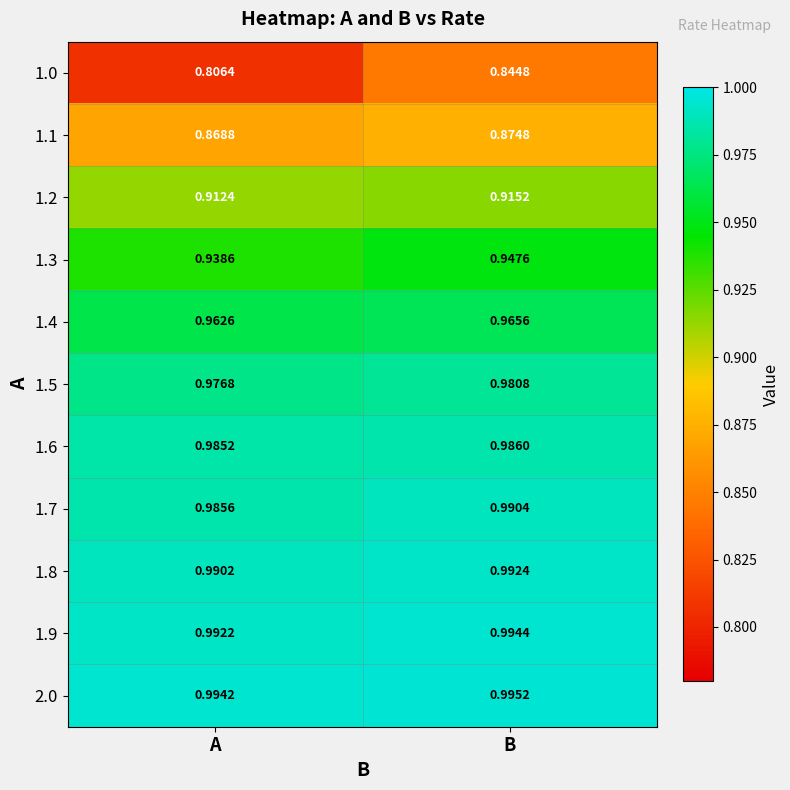

At which category does the chart reach its peak across all series?

B